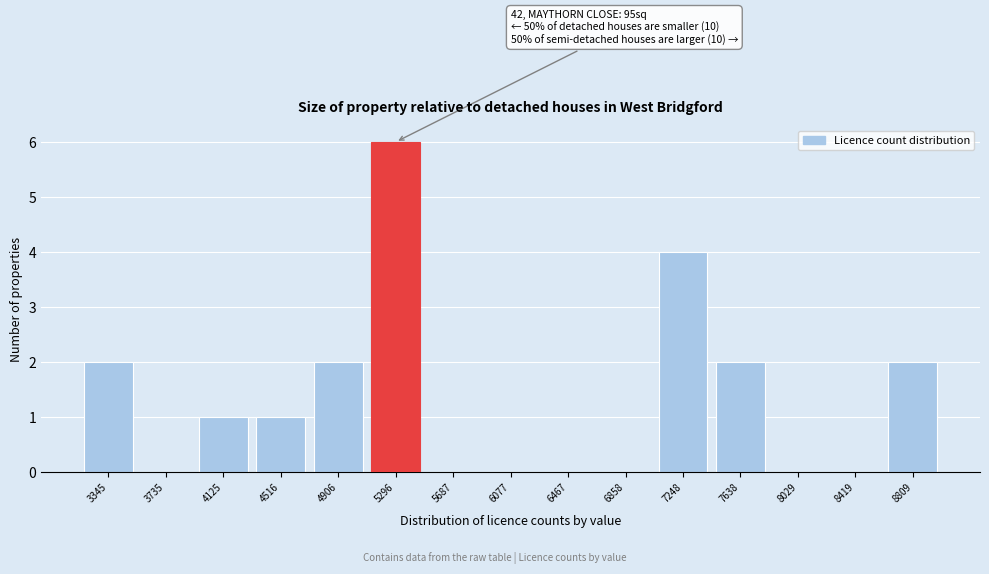

Reading left to right, what are all the values shown in this chart?

3345=2	3735=0	4125=1	4516=1	4906=2	5296=6	5687=0	6077=0	6467=0	6858=0	7248=4	7638=2	8029=0	8419=0	8809=2